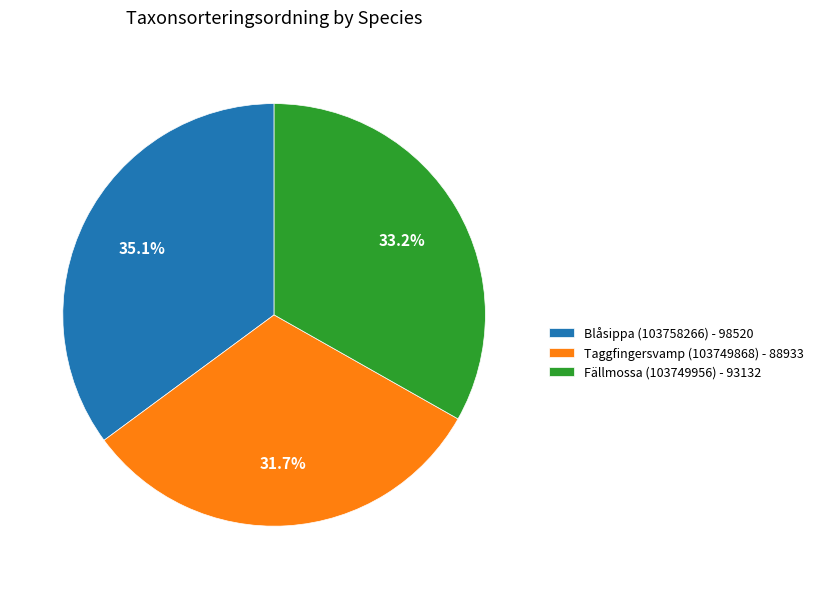

The Fällmossa (103749956) slice represents 33% of the pie. True or false?

True